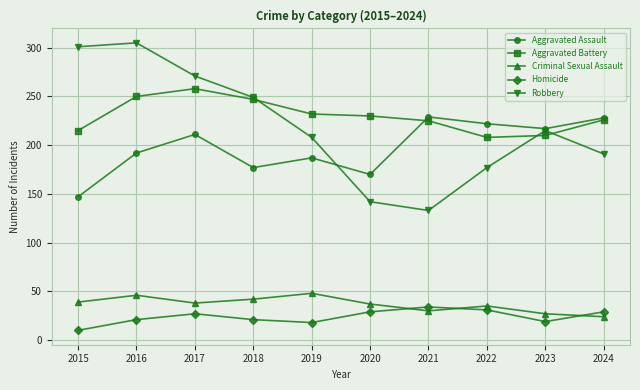

What is the sum of all Criminal Sexual Assault values?

366